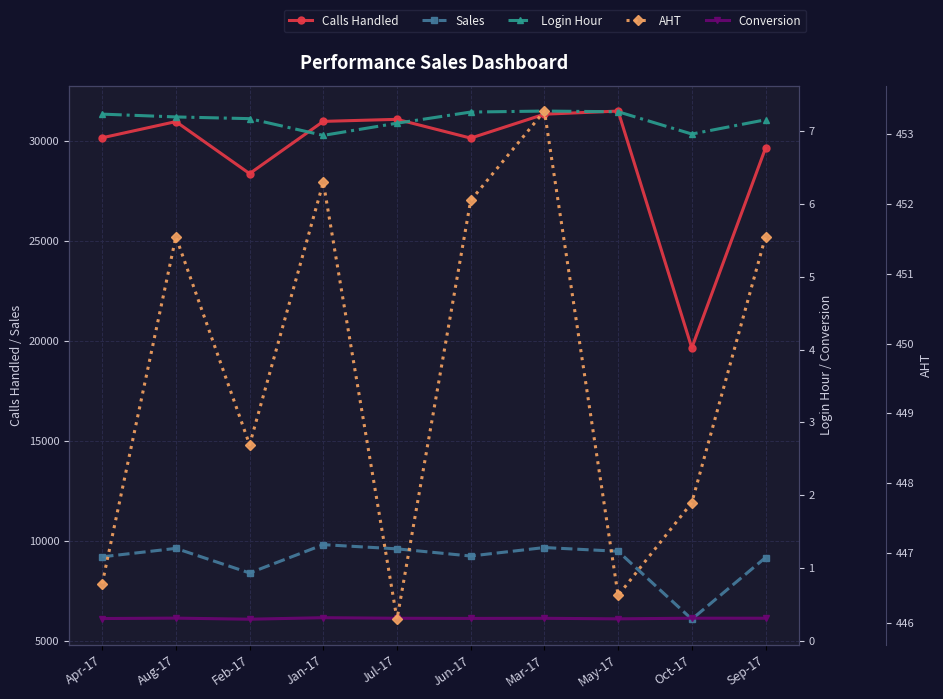

List the labels in order of AHT value, smallest first.

Jul-17, May-17, Apr-17, Oct-17, Feb-17, Aug-17, Sep-17, Jun-17, Jan-17, Mar-17